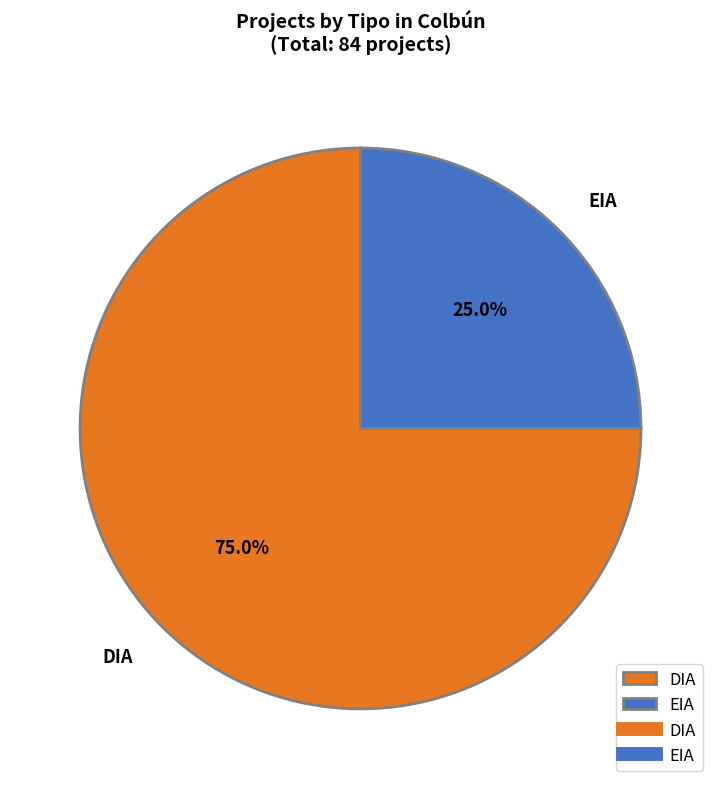

To the nearest percent, what is the difference between the largest and smallest slice percentages?

50%